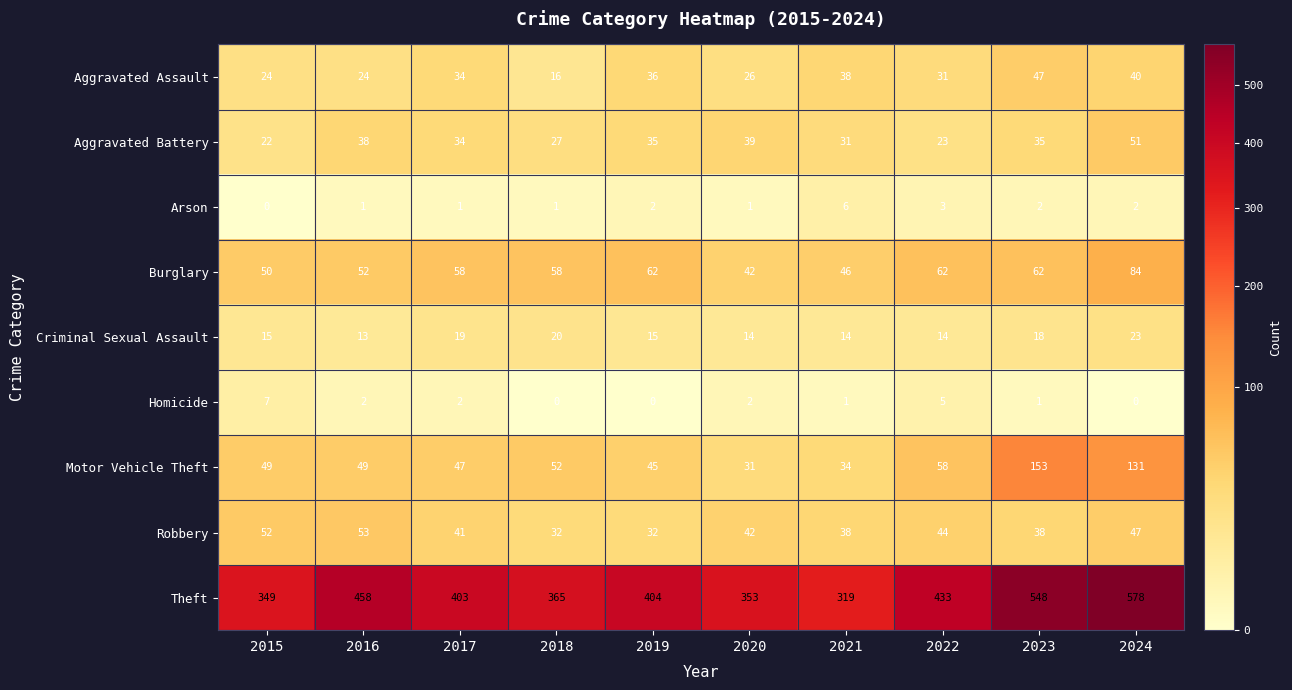

What is the spread (max minus min) of values at 2017?

402